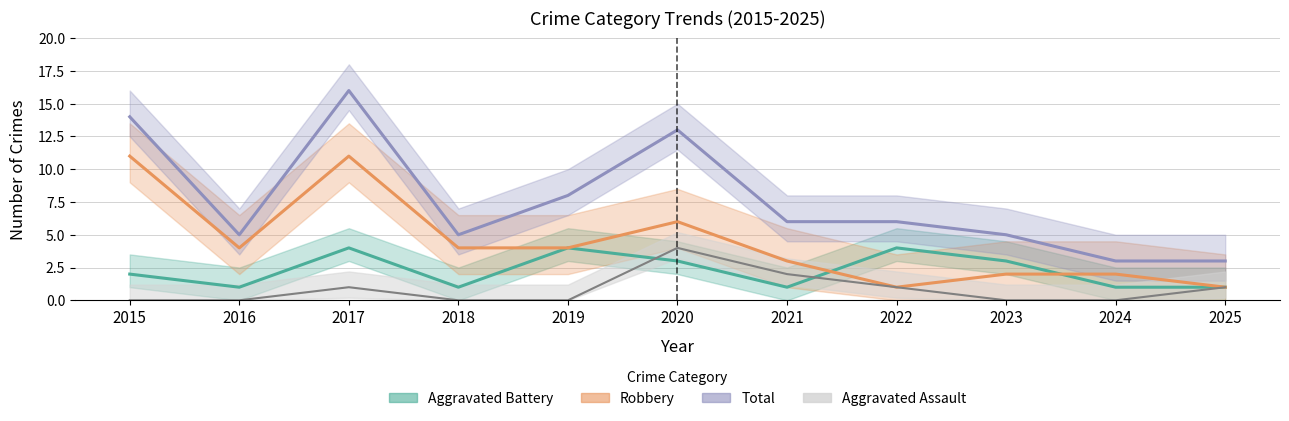

At how many categories does at least one series exceed 12?

3